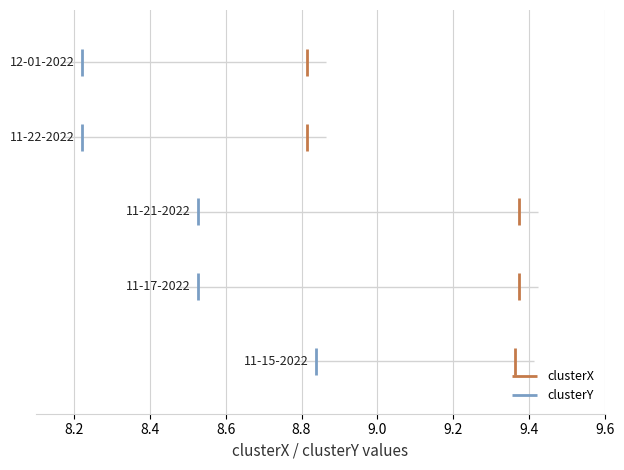

Reading left to right, extract all data points from this chart.

clusterX: raven 11-15-2022.mat=9.4	raven 11-17-2022.mat=9.4	raven 11-21-2022.mat=9.4	raven 11-22-2022.mat=8.8	raven 12-01-2022.mat=8.8
clusterY: raven 11-15-2022.mat=8.8	raven 11-17-2022.mat=8.5	raven 11-21-2022.mat=8.5	raven 11-22-2022.mat=8.2	raven 12-01-2022.mat=8.2